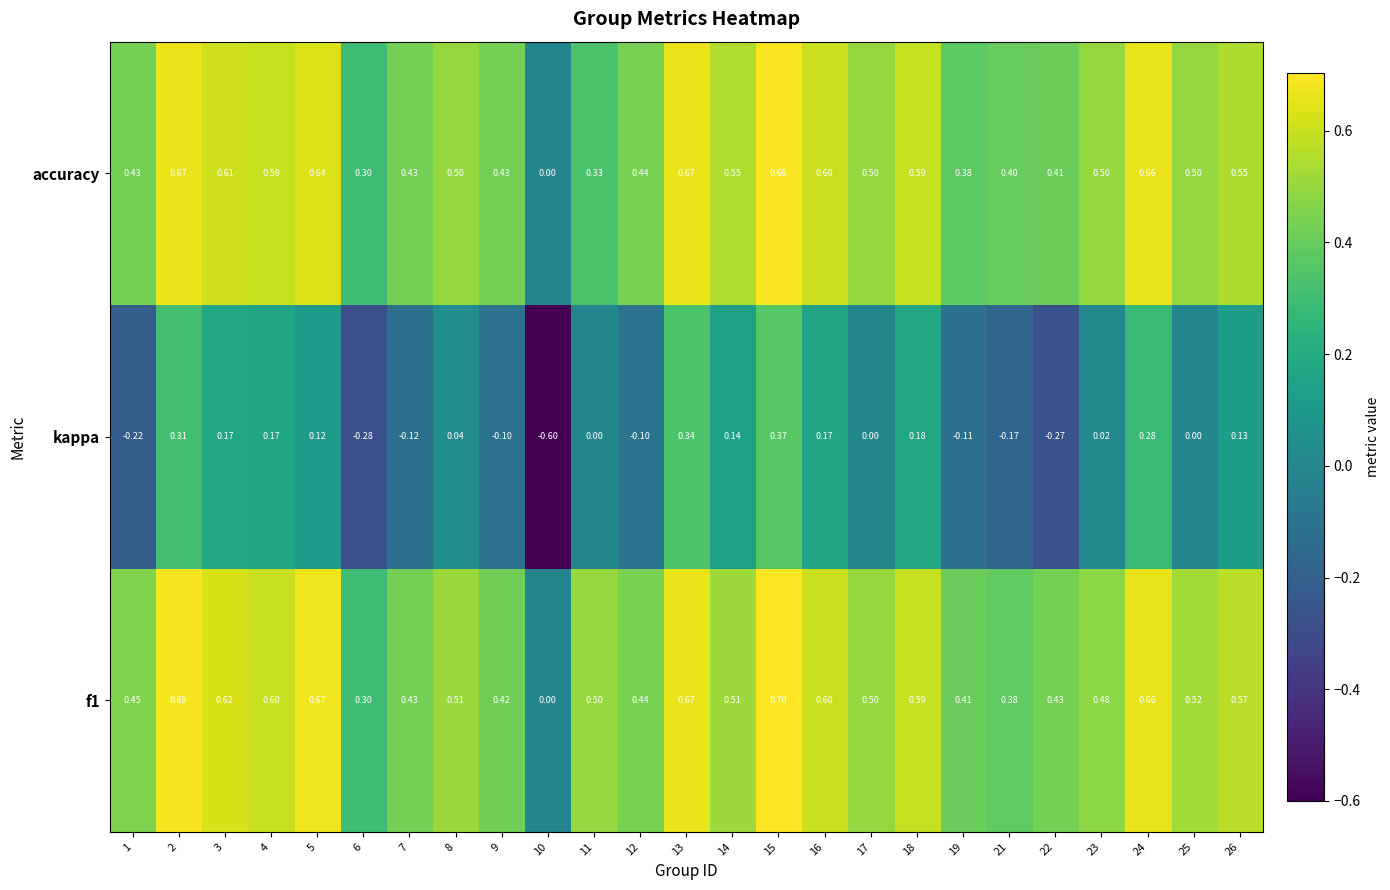

Which series changed the most between 6 and 25?

kappa